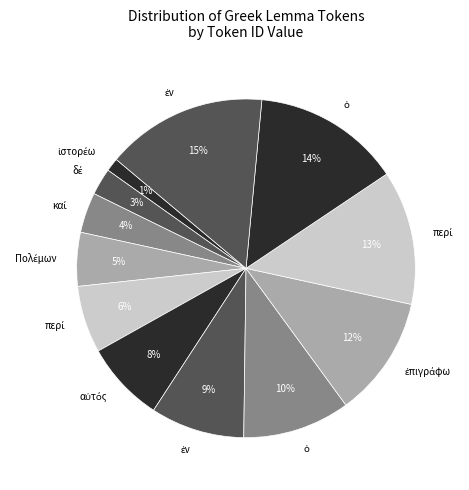

How many slices are in this pie chart?

12